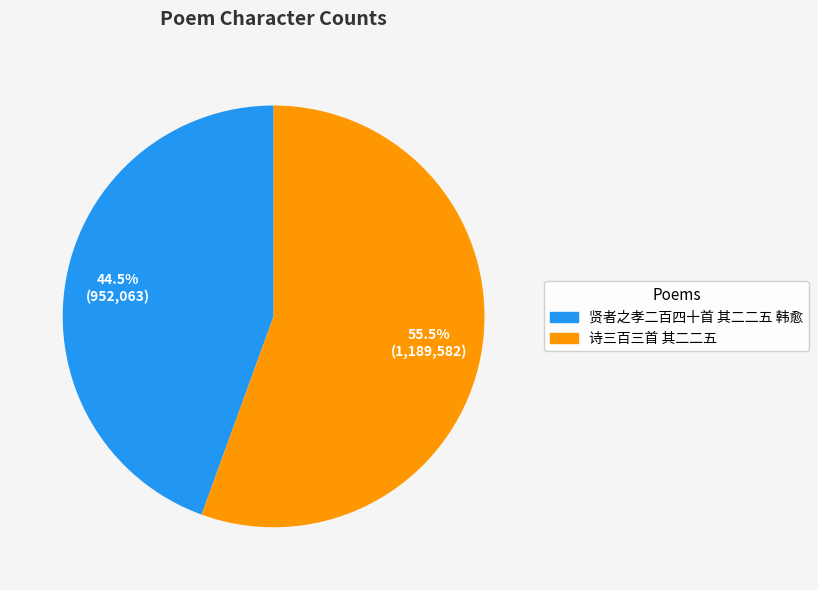

What is the majority slice?

诗三百三首 其二二五